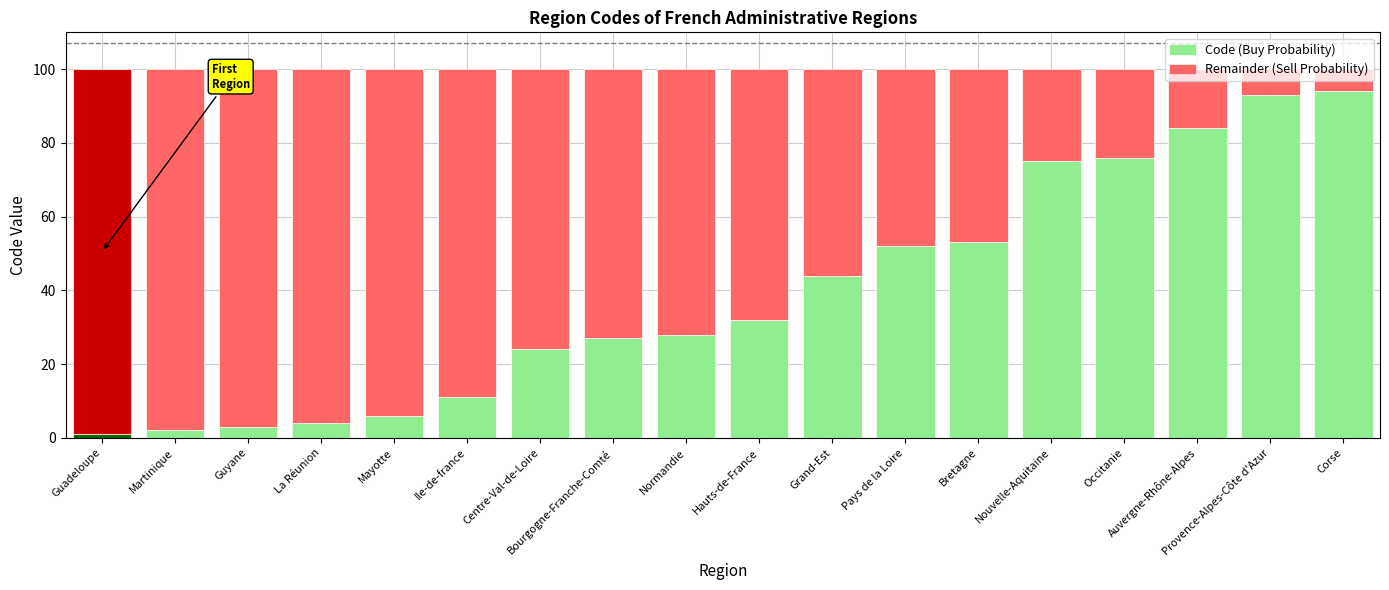

Is it true that Code (Buy Probability) equals 24 at Centre-Val-de-Loire?

True